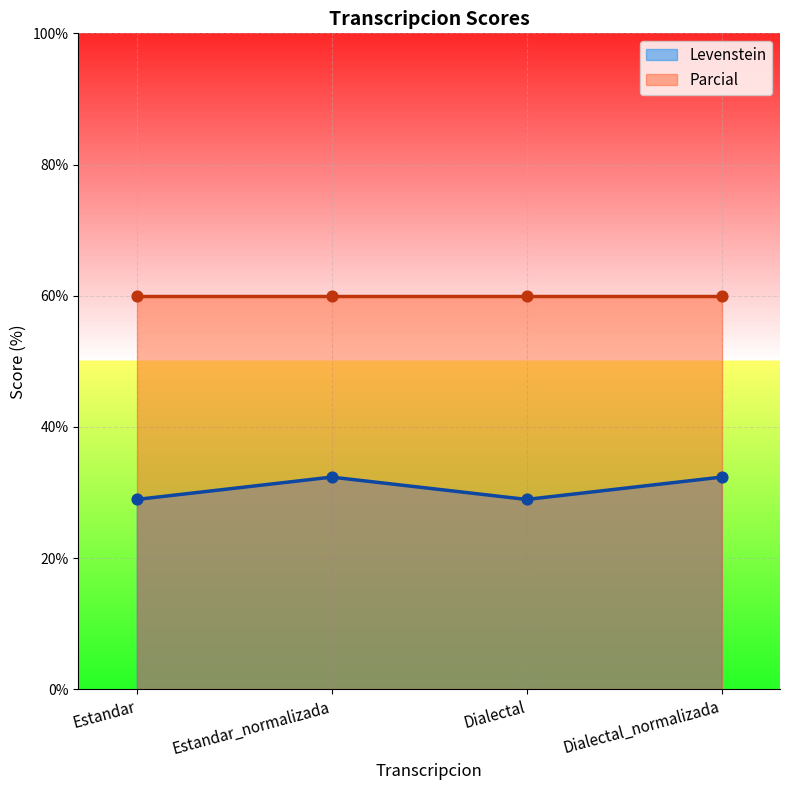

Approximately how many times larger is the value at Dialectal_normalizada compared to Estandar?

1.1